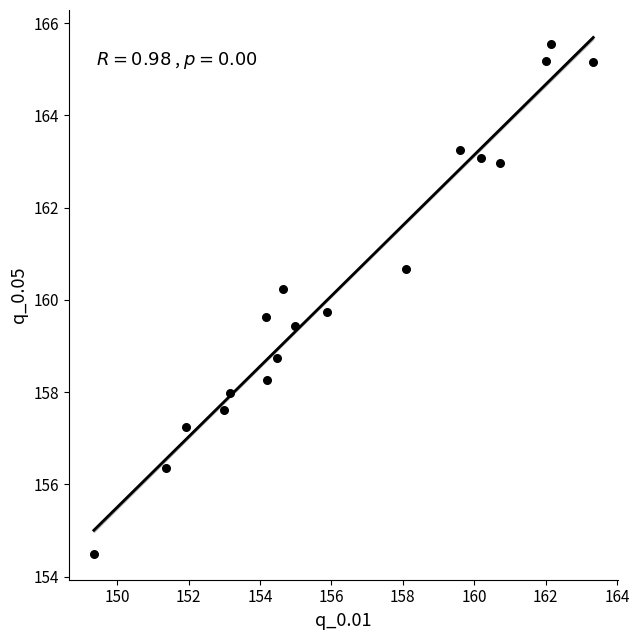

What is the range of X values (max minus min)?

14.0